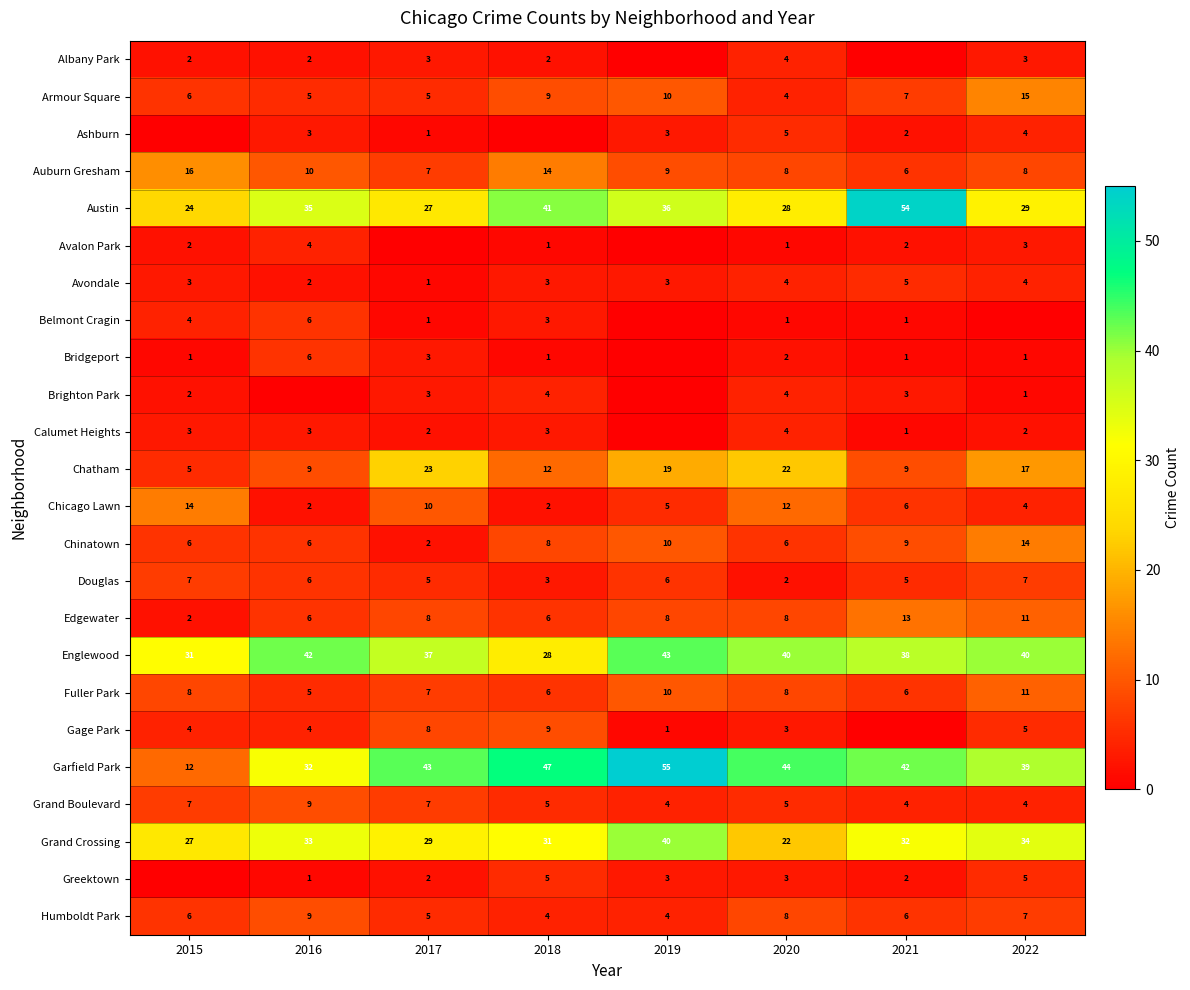

What is the difference between the highest and lowest values at 2020?

43